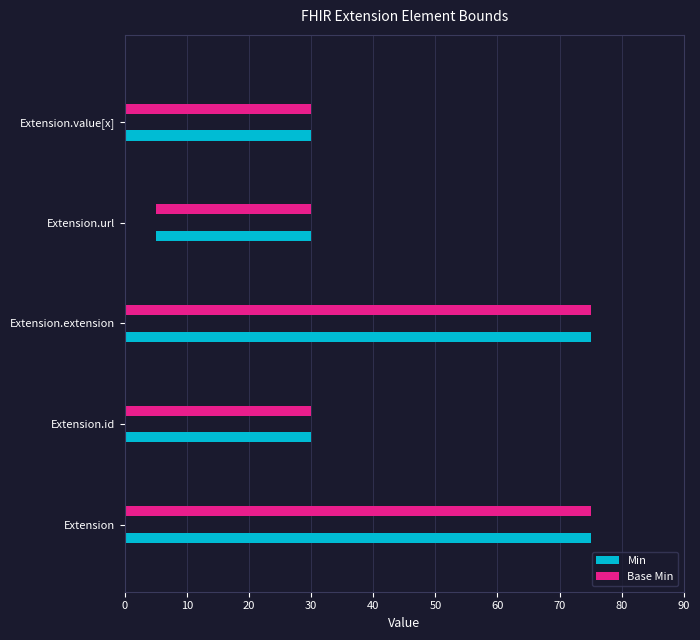

How many groups of bars are there?

5